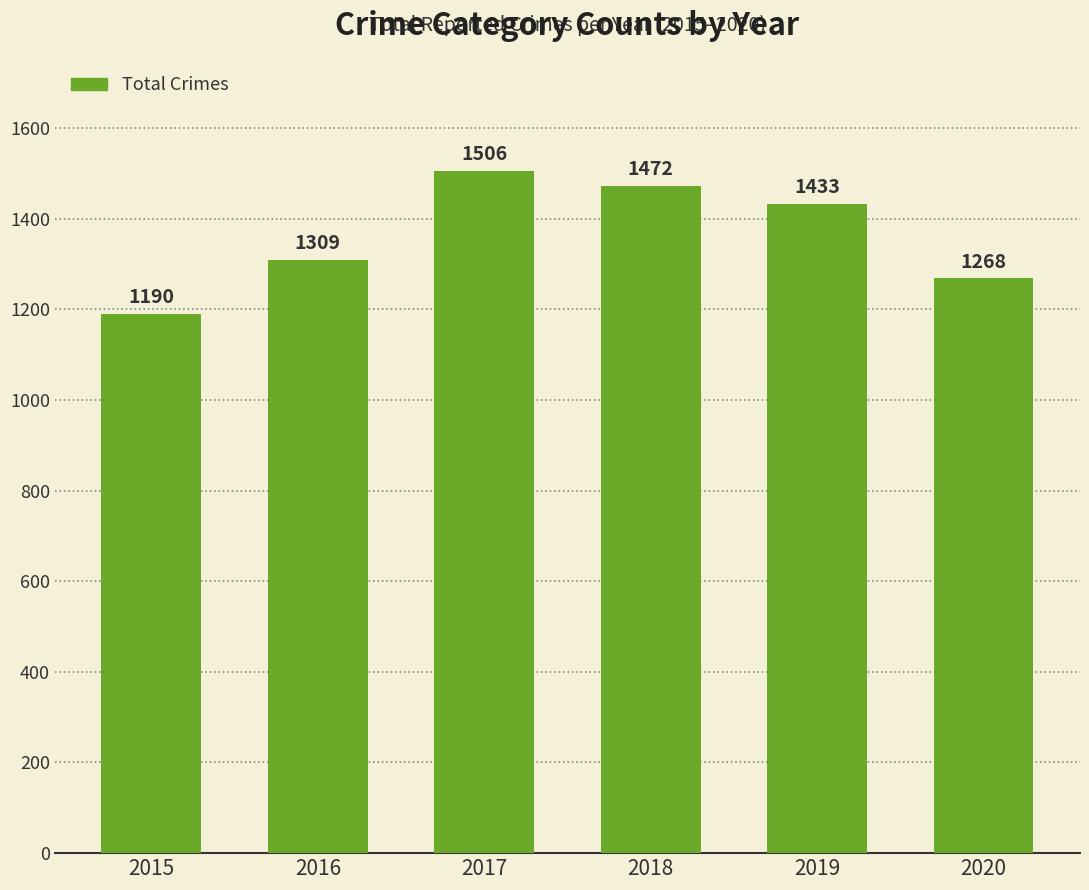

Reading left to right, list all the values displayed in this chart.

2015=1190	2016=1309	2017=1506	2018=1472	2019=1433	2020=1268